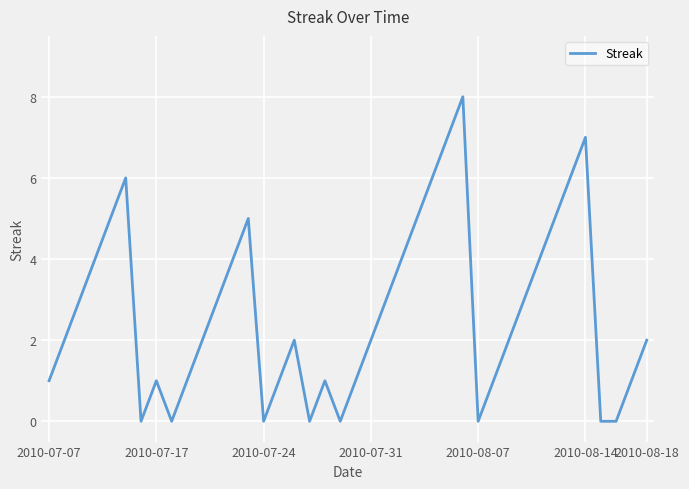

What is the maximum value shown in the chart?

8